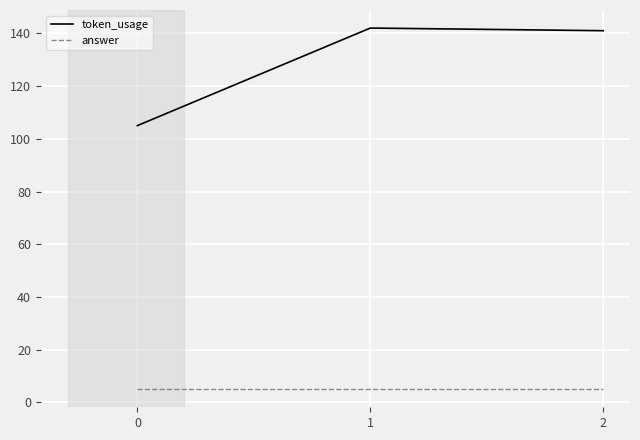

What is the greatest value displayed?

142